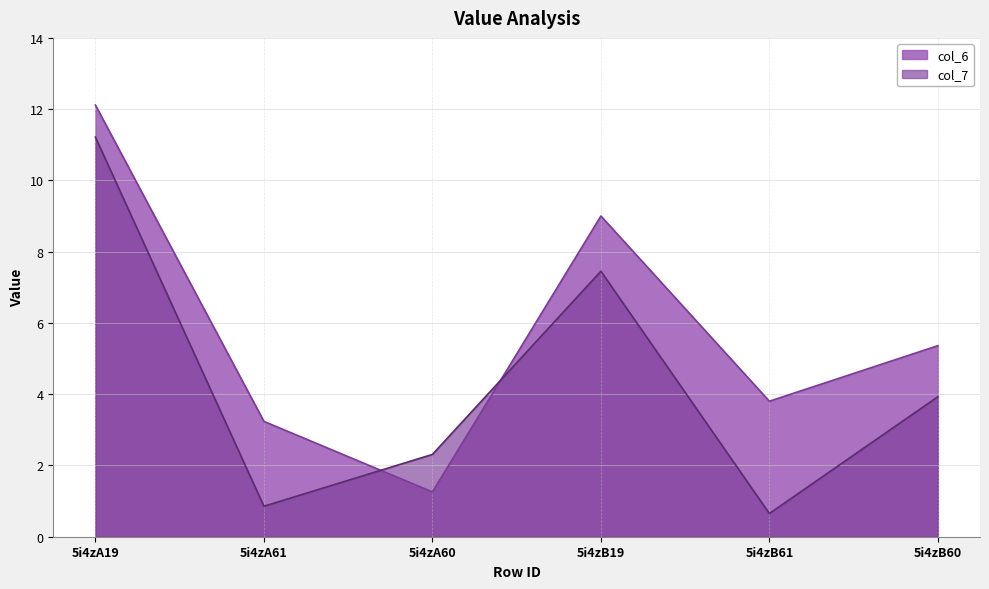

List the series in order of their overall mean, lowest first.

col_7, col_6